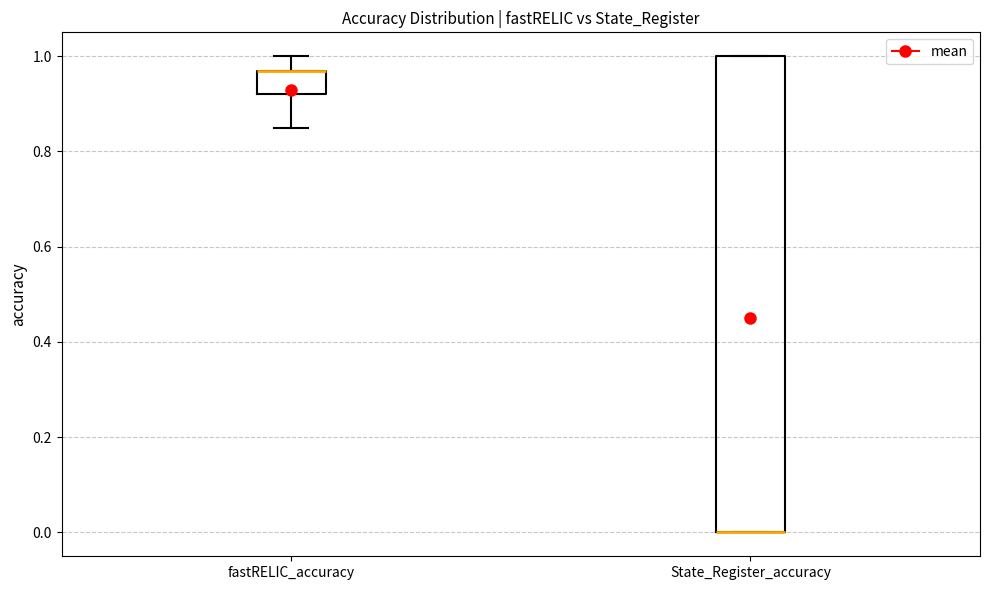

Where is the lower edge of the box for fastRELIC_accuracy on the y-axis? The values are not printed on the chart, so give them approximately, as read against the axis.

0.92